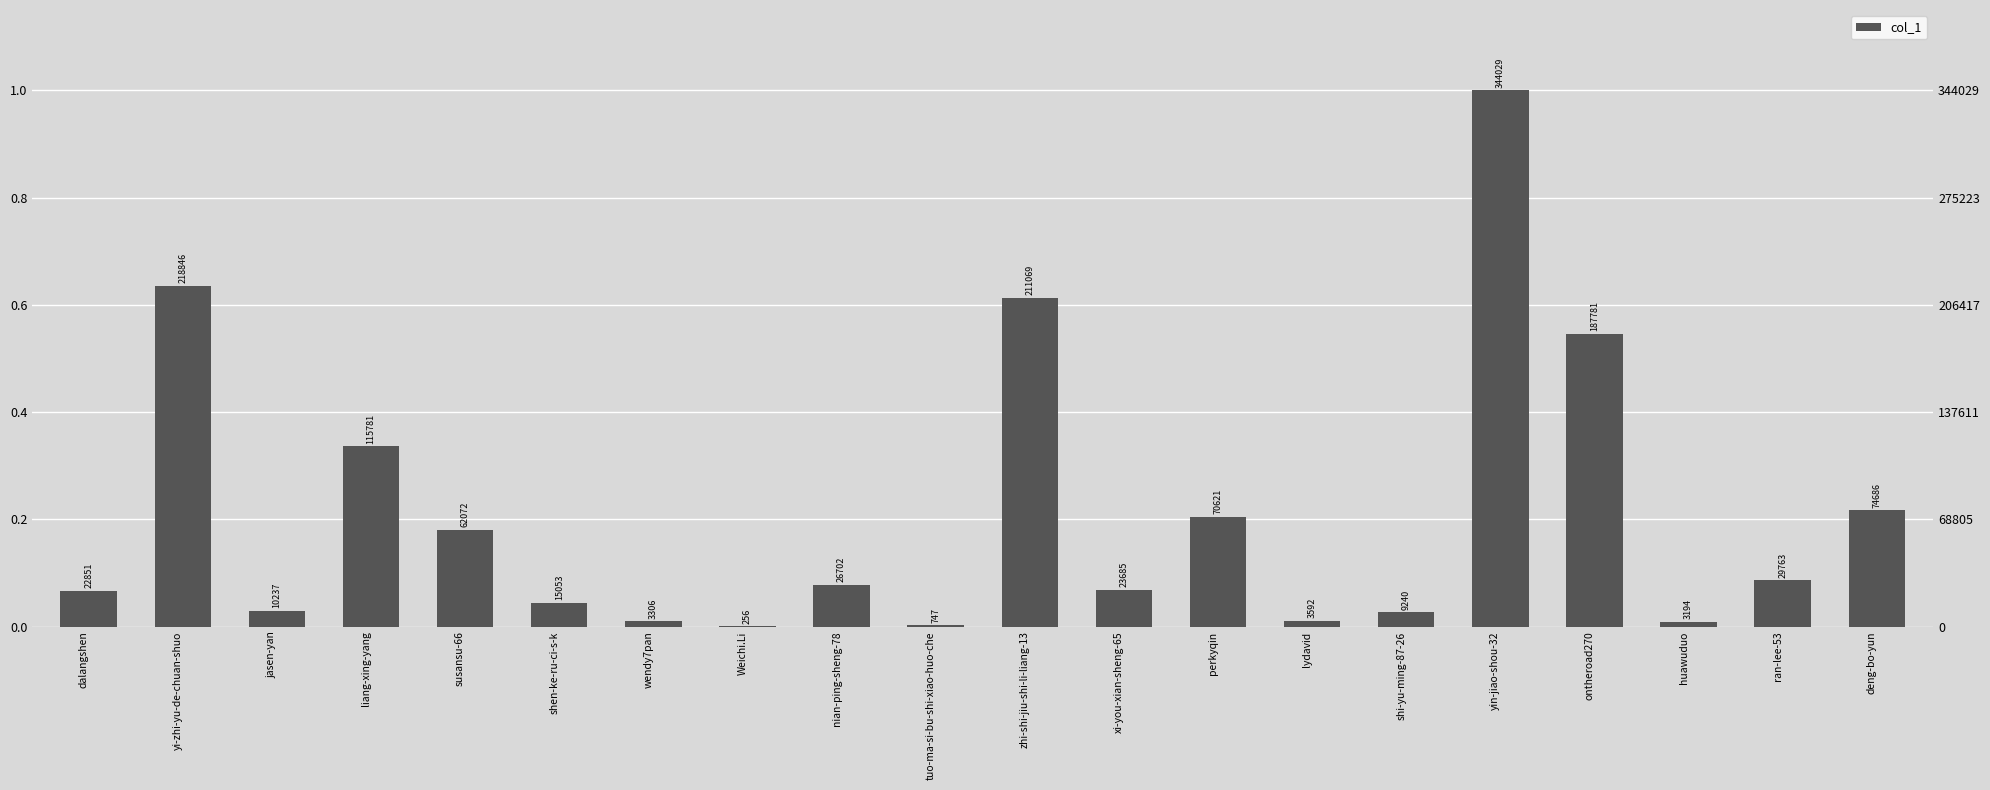

Reading right to left, transcribe all the data shown in this chart.

74686	29763	3194	187781	344029	9240	3592	70621	23685	211069	747	26702	256	3306	15053	62072	115781	10237	218846	22851